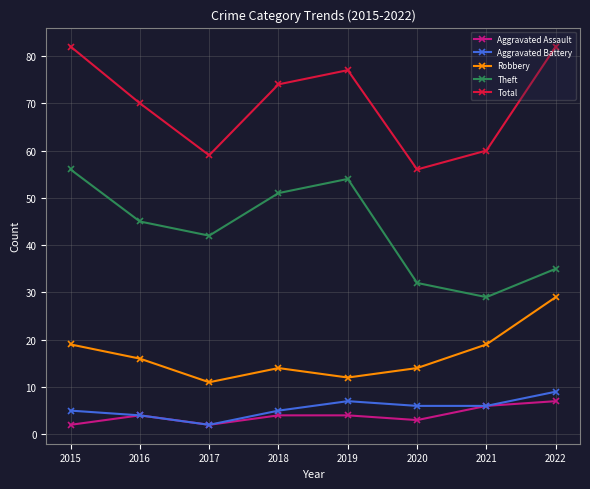

What is the sum of all Aggravated Assault values?

32